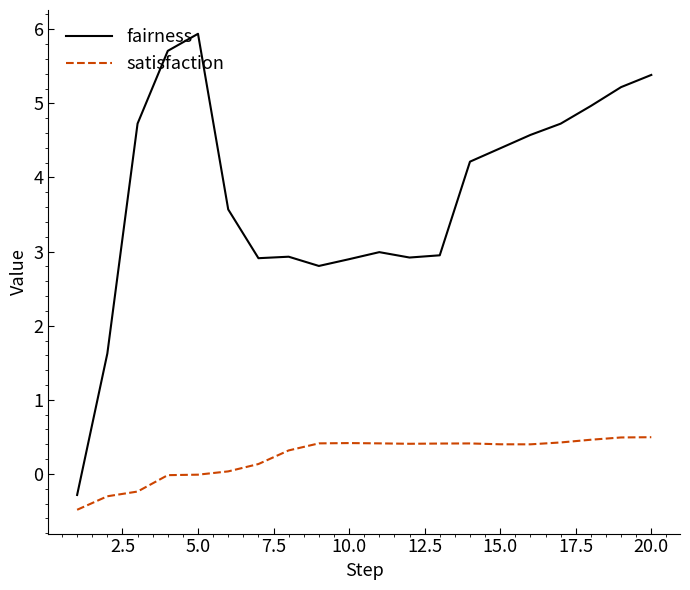

What is the difference between the maximum and minimum values in the fairness series?

6.2